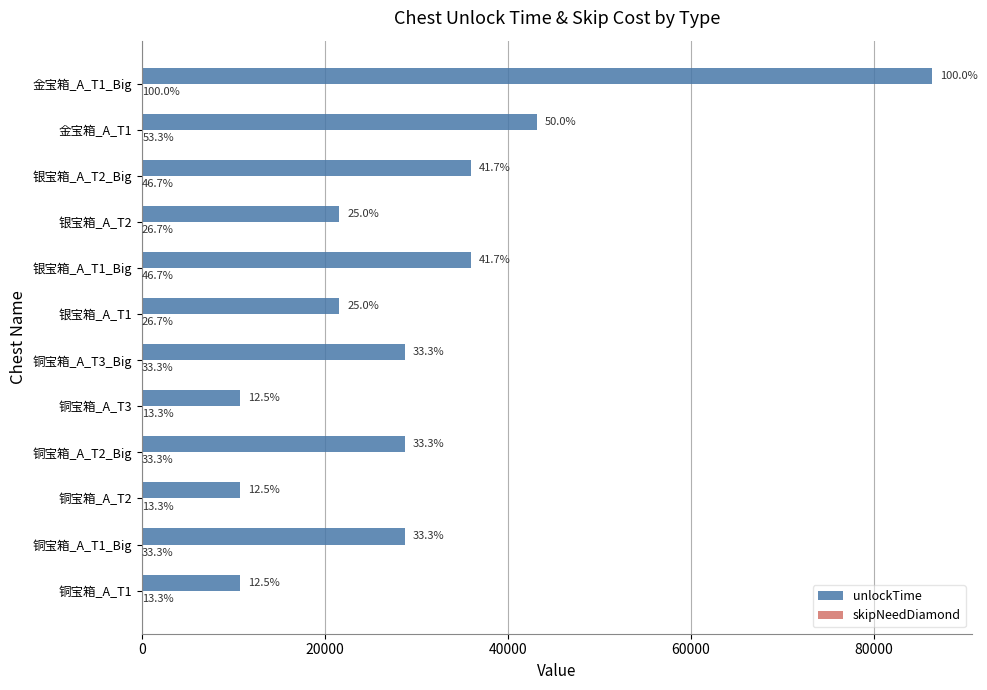

What are all the series names shown in the legend?

unlockTime, skipNeedDiamond